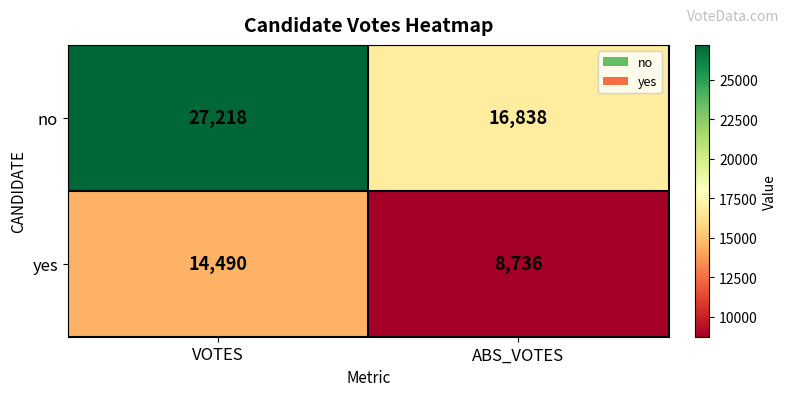

Rank the series by their average value, from lowest to highest.

yes, no